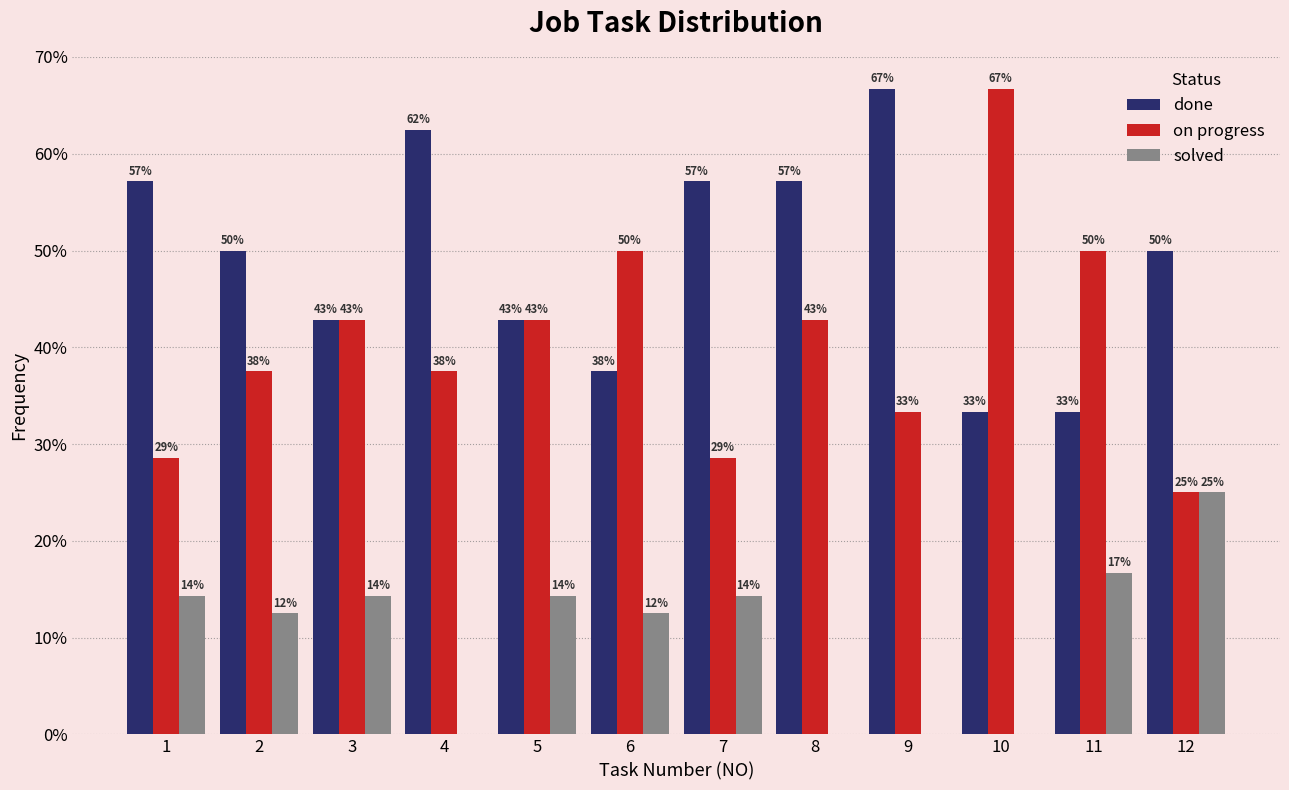

Is the value of solved at 4 greater than the value of on progress at 11?

No